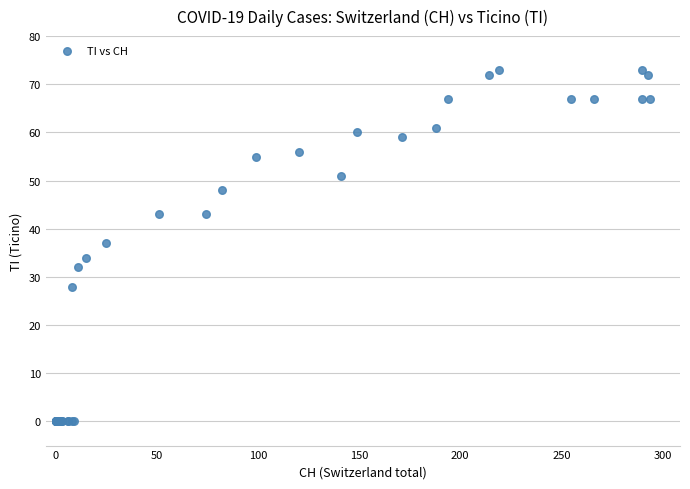

What Y value in the scatter plot is closest to 36?

37